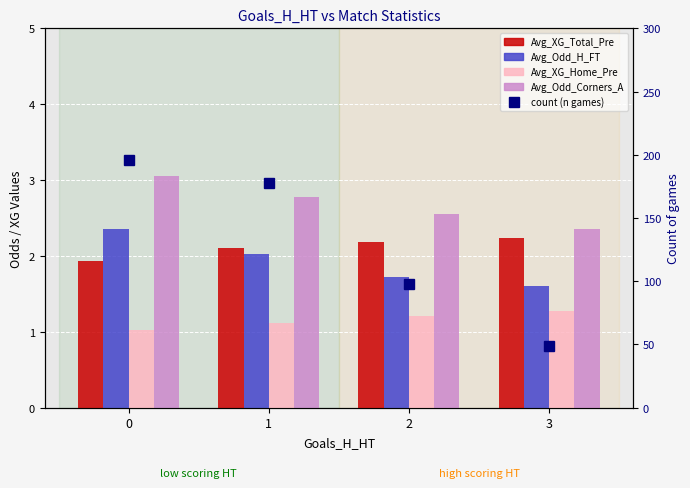

Which category has the highest value in the Avg_XG_Home_Pre series?

3